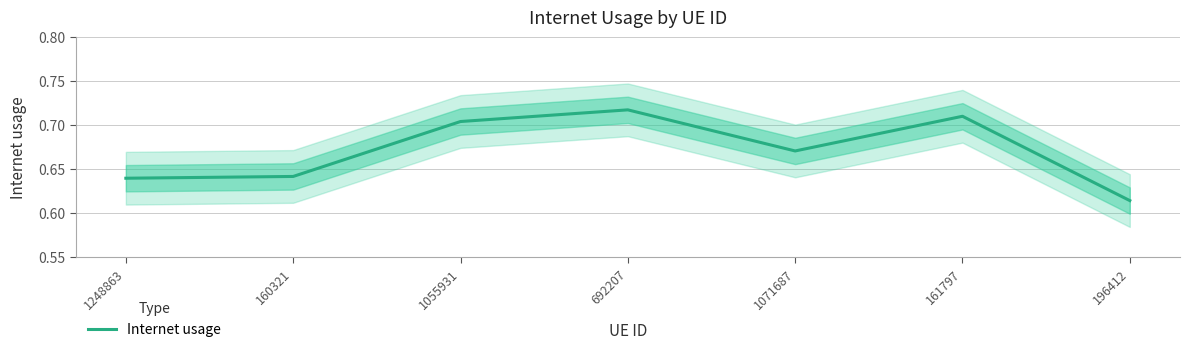

How many points are higher than both their immediate neighbors (excluding endpoints)?

2